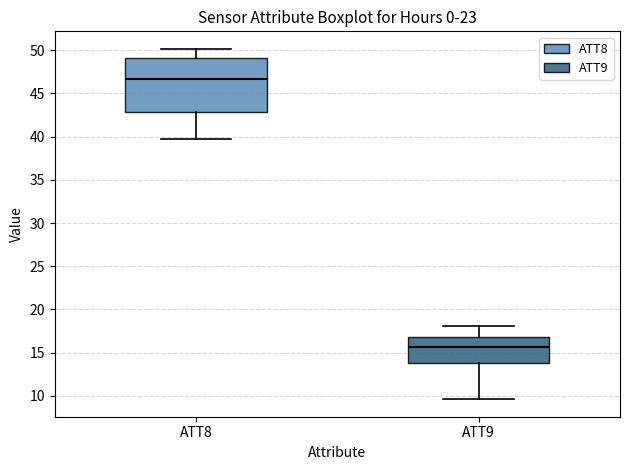

Reading left to right, transcribe this box plot: for each box, give where its median line is, the range the box spans, and where its two whiskers end, as read against the y-axis. The values are not printed on the chart, so give them approximately, as read against the axis.

ATT8: median 46.5, box 43.0 to 49.0, whiskers 40.0 to 50.0
ATT9: median 15.5, box 13.5 to 17.0, whiskers 9.5 to 18.0